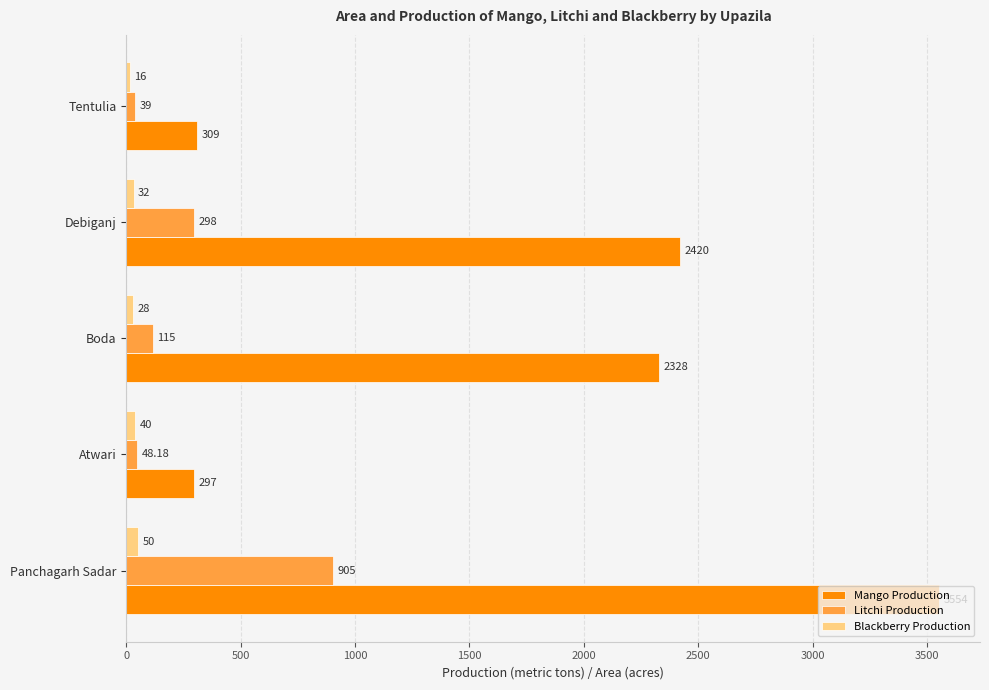

What is the difference between the Litchi Production values at Panchagarh Sadar and Tentulia?

866.0